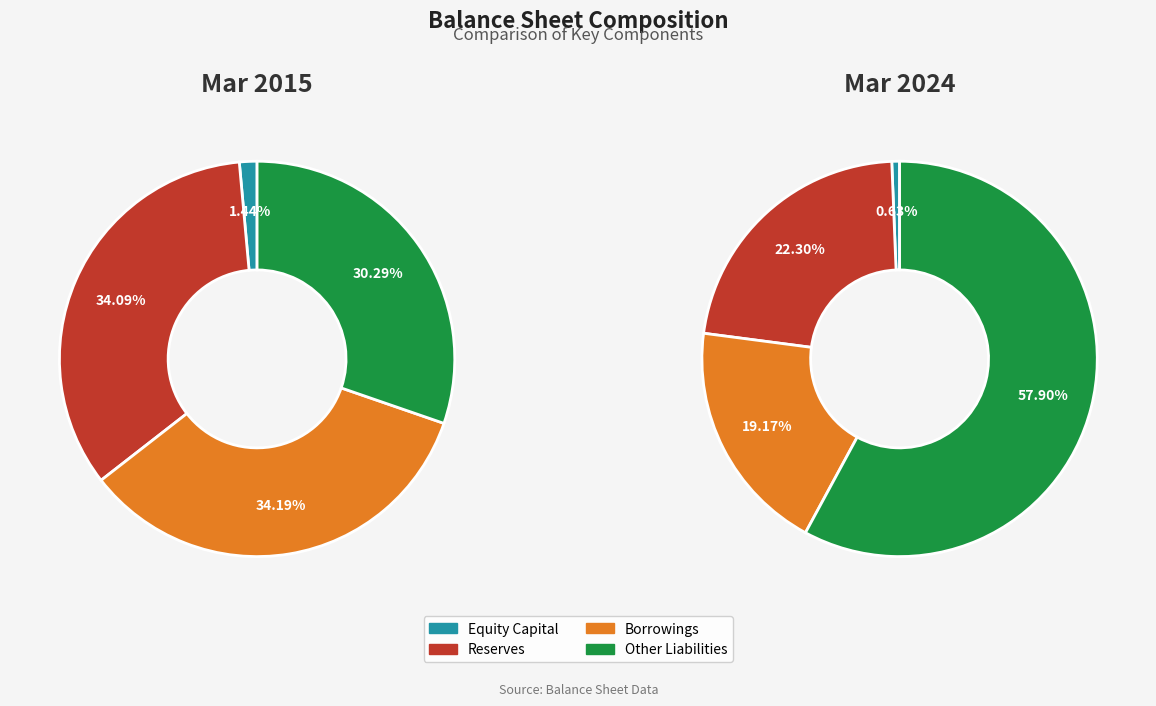

To the nearest percent, what portion does Borrowings represent?

19%